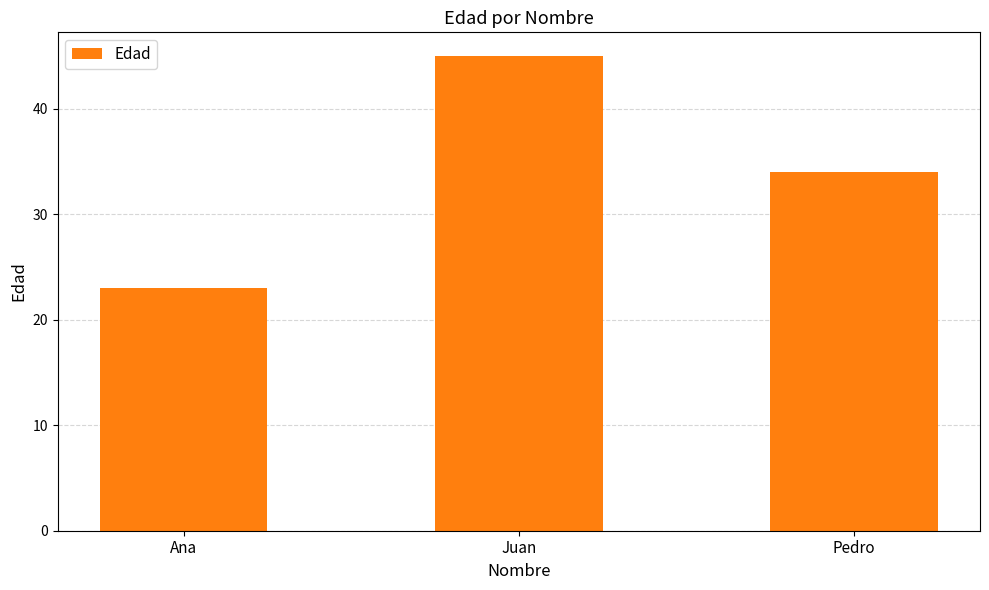

At which label does the data first exceed 34?

Juan